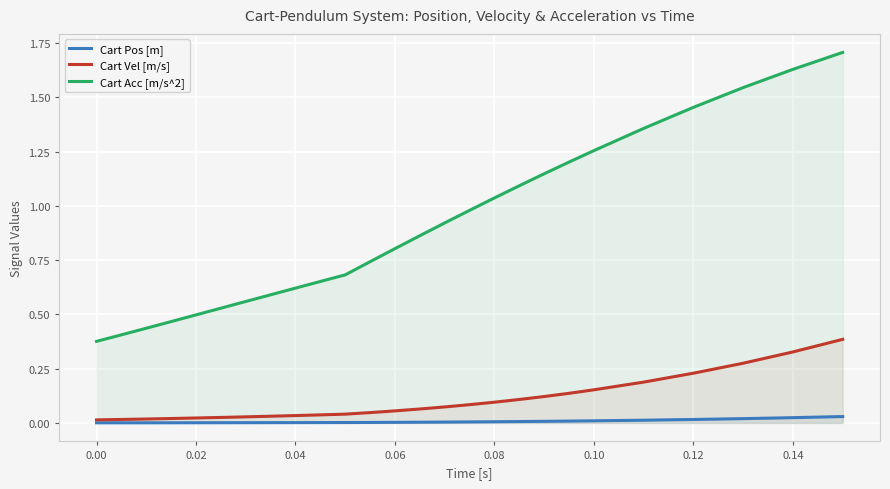

Rank the series by their maximum value, from lowest to highest.

Cart Pos [m], Cart Vel [m/s], Cart Acc [m/s^2]